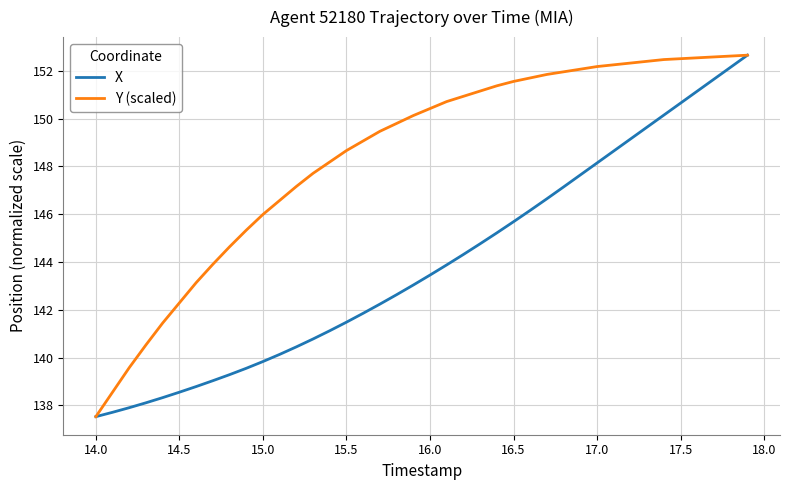

What is the lowest value of the Y (scaled) series?

137.5